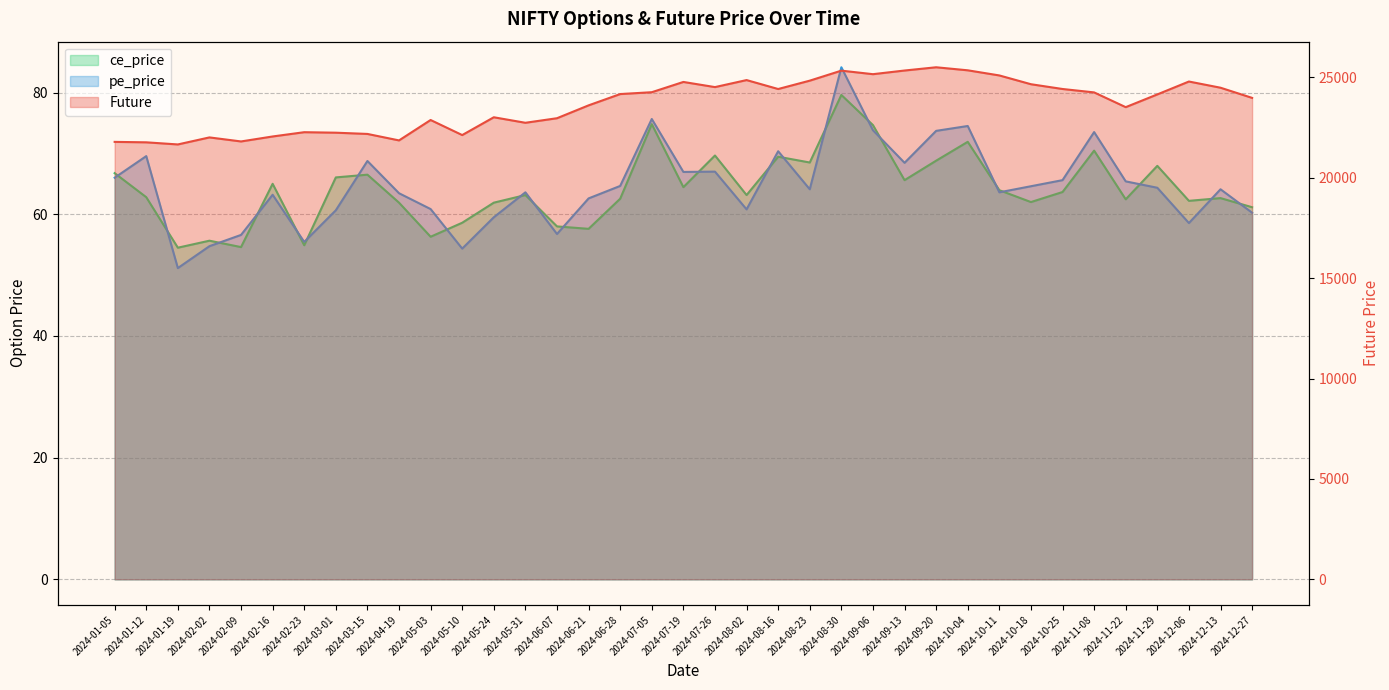

At which category does Future reach its first local valley?

2024-01-19